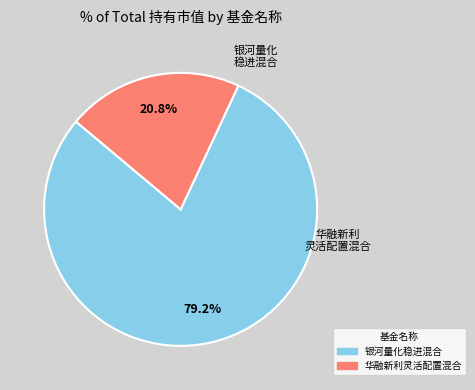

The 银河量化稳进混合 slice represents 91% of the pie. True or false?

False